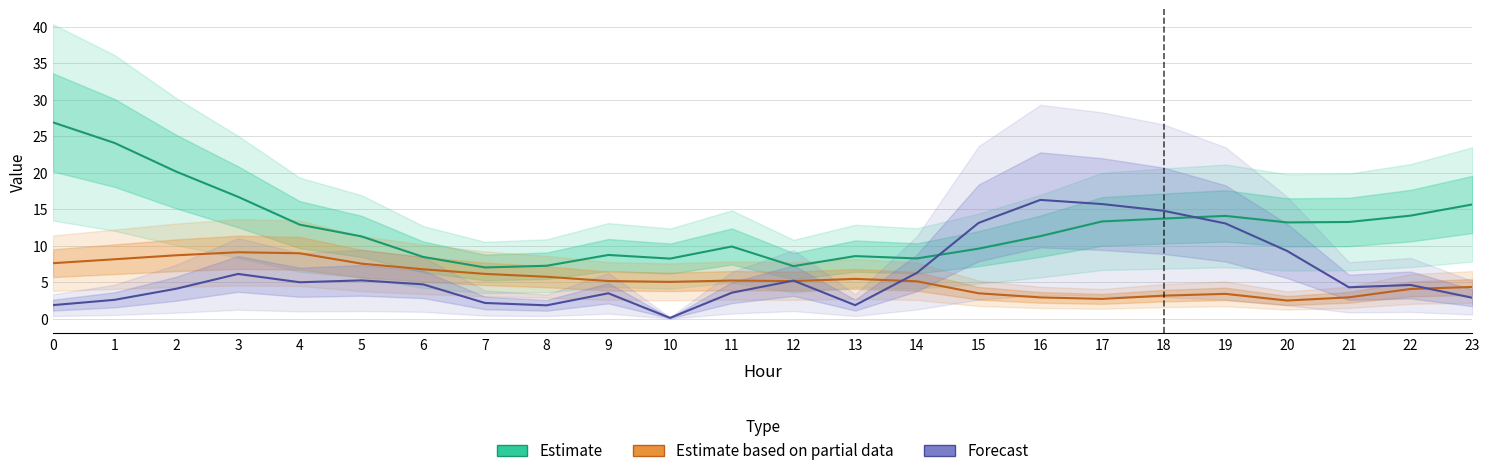

In Estimate based on partial data, how many points are lower than both neighbors (excluding endpoints)?

4